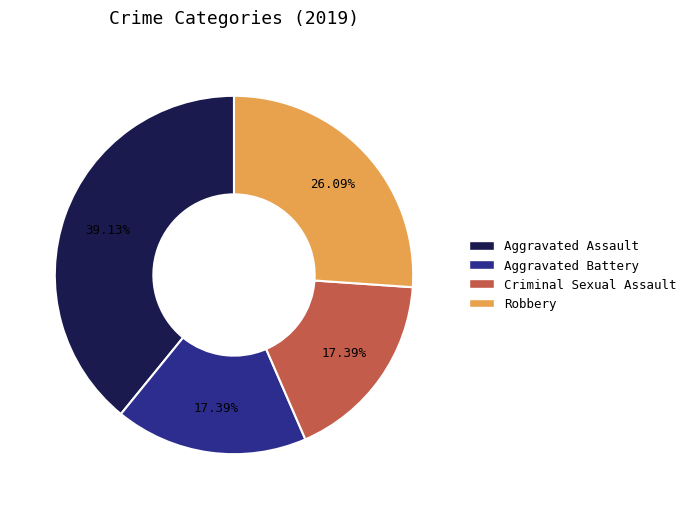

To the nearest percent, what is the average slice percentage?

25%